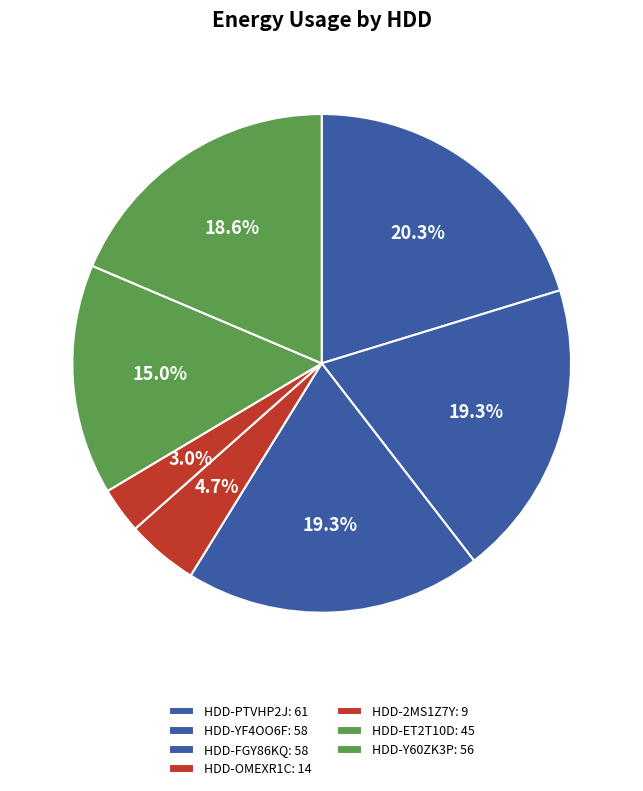

How many slices are in this pie chart?

7